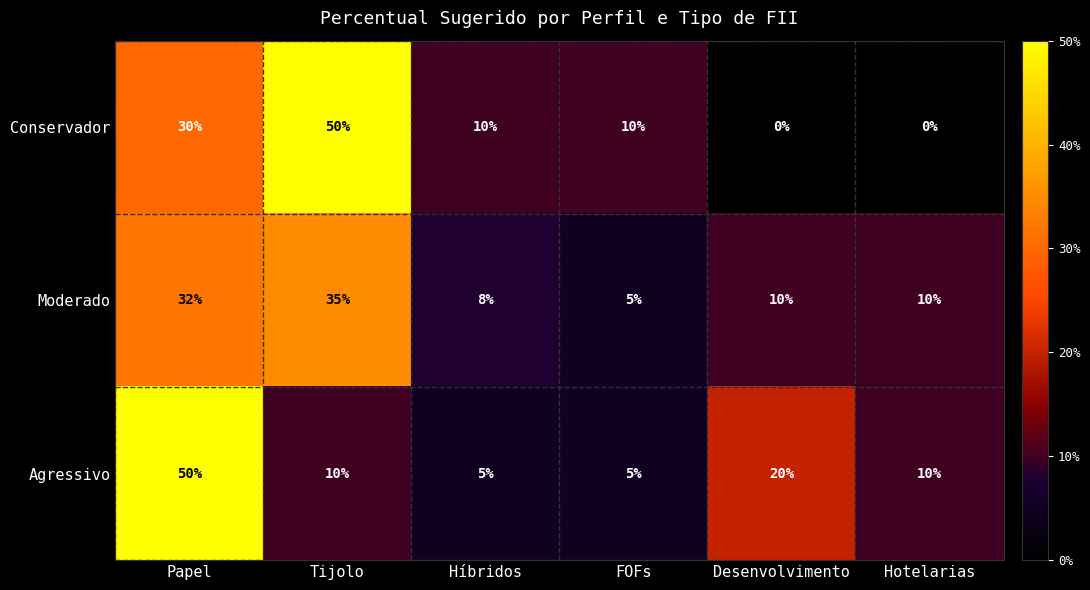

At Desenvolvimento, list the series in order from largest to smallest.

Agressivo, Moderado, Conservador